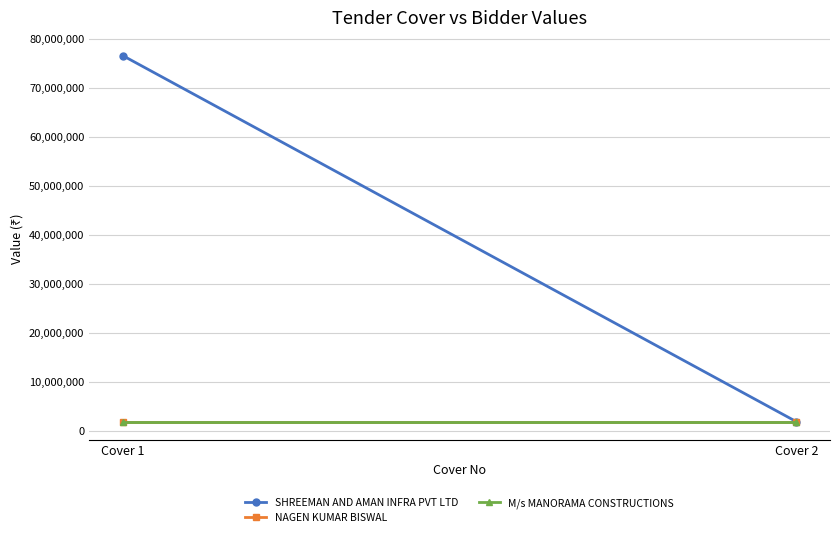

Reading left to right, extract all data points from this chart.

SHREEMAN AND AMAN INFRA PVT LTD: Cover 1=76577486	Cover 2=1844169
NAGEN KUMAR BISWAL: Cover 1=1844362	Cover 2=1844362
M/s MANORAMA CONSTRUCTIONS: Cover 1=1844227	Cover 2=1844227